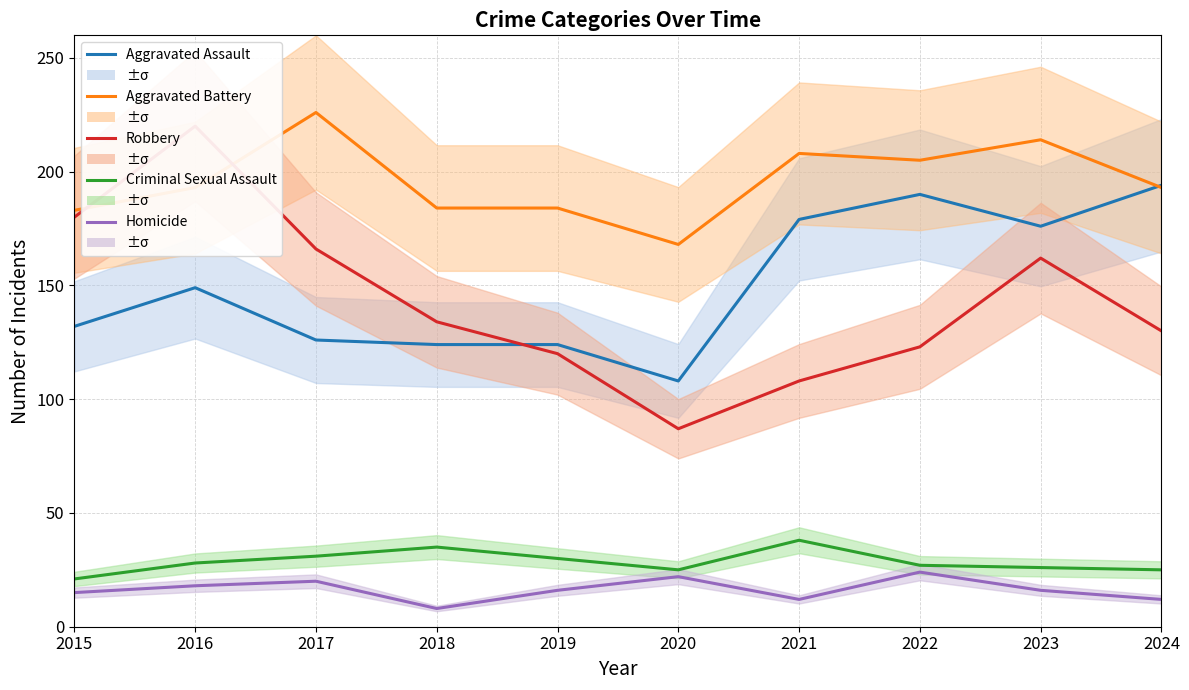

What is the sum of all Aggravated Battery values?

1958